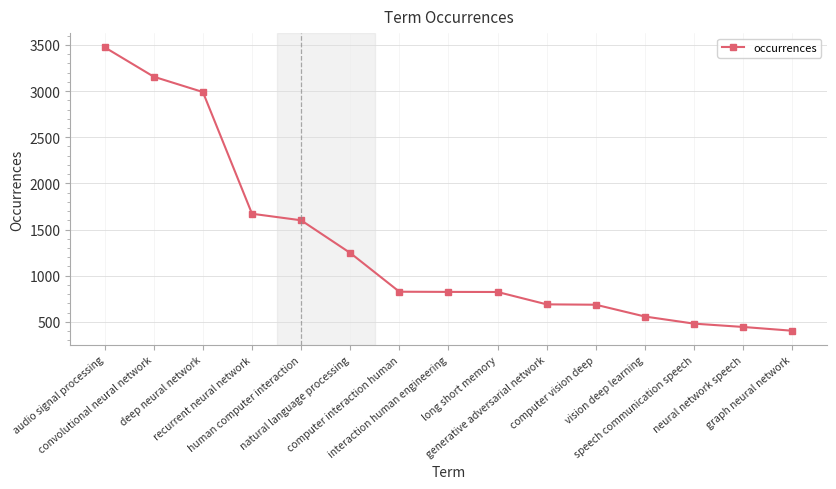

The chart shows a value of 318 at computer vision deep. True or false?

False